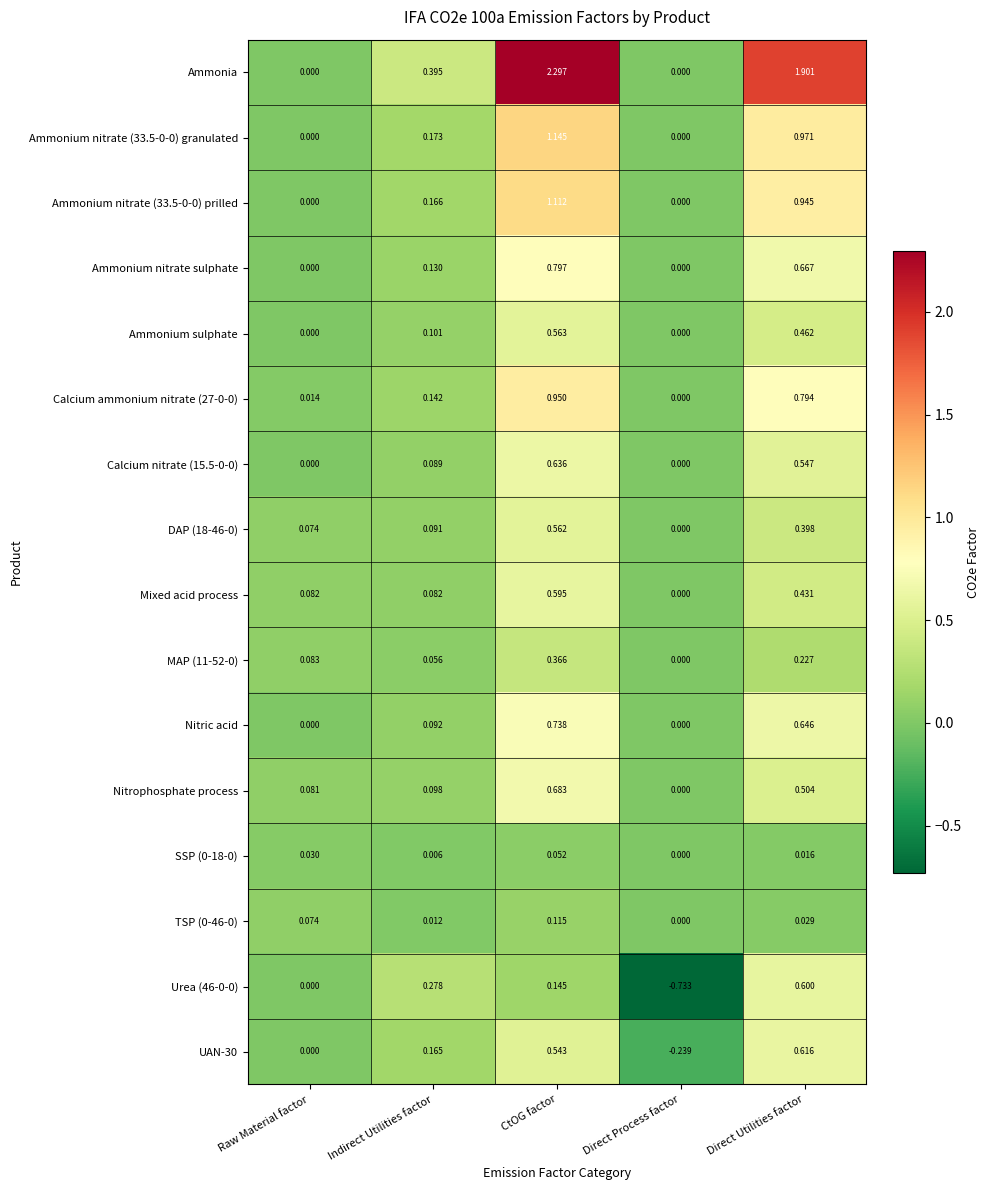

Where is DAP (18-46-0) nearest to the value 0?

Direct Process factor